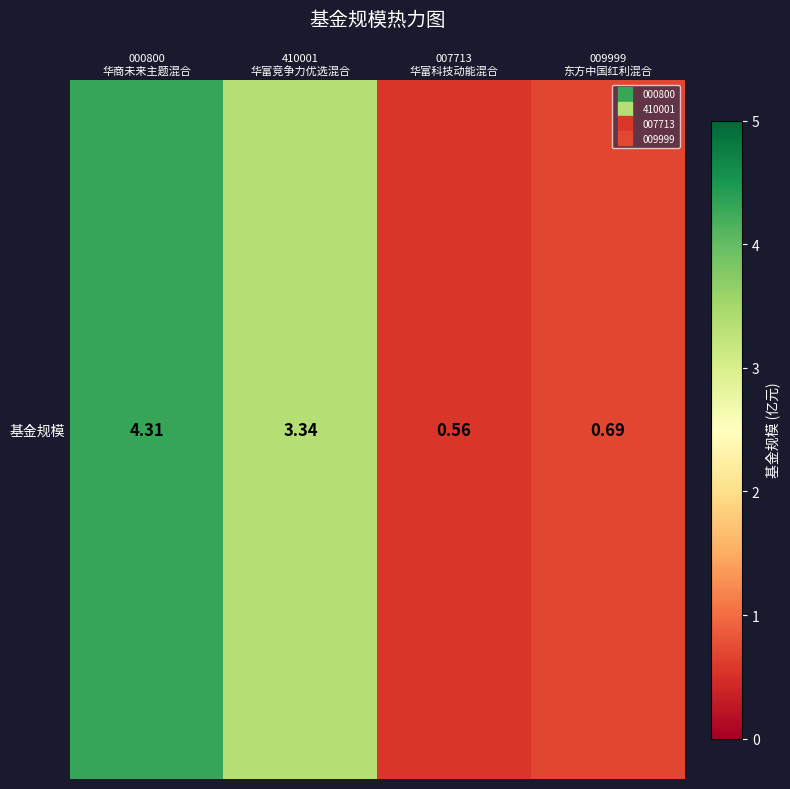

Where is the data nearest to the value 2?

009999
东方中国红利混合